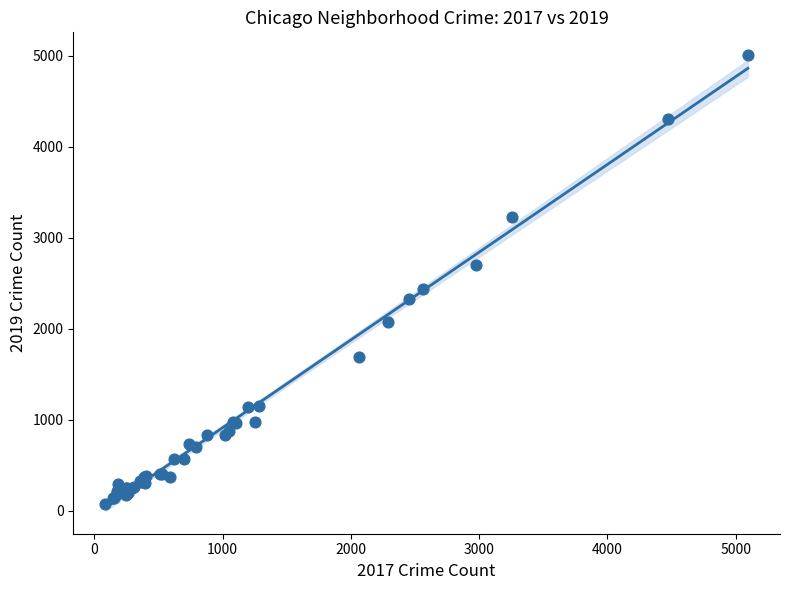

What Y value in the scatter plot is closest to 2542?

2441